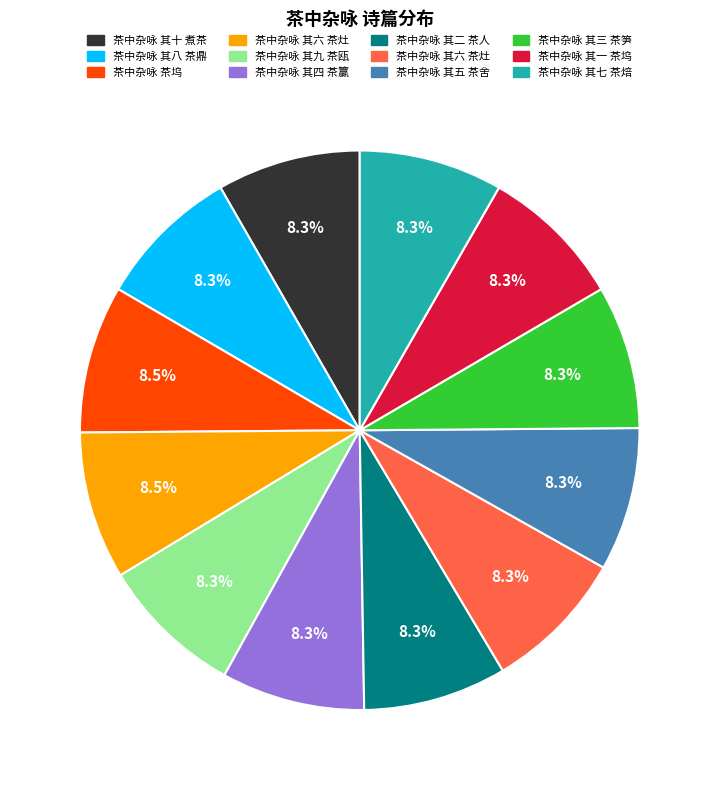

Is there a majority slice in this chart?

No